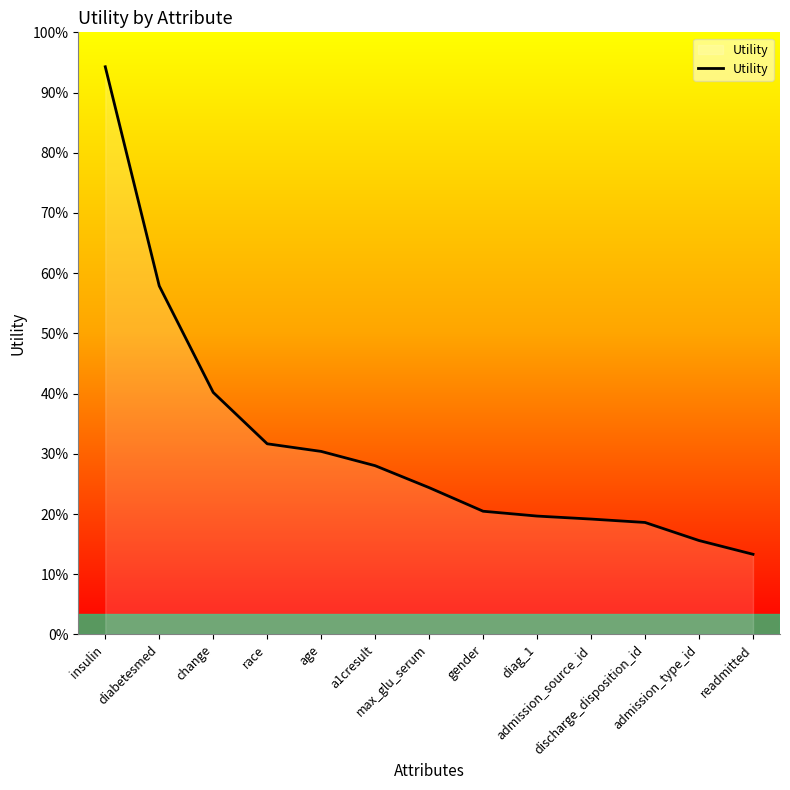

Rank the categories by value from lowest to highest.

readmitted, admission_type_id, discharge_disposition_id, admission_source_id, diag_1, gender, max_glu_serum, a1cresult, age, race, change, diabetesmed, insulin